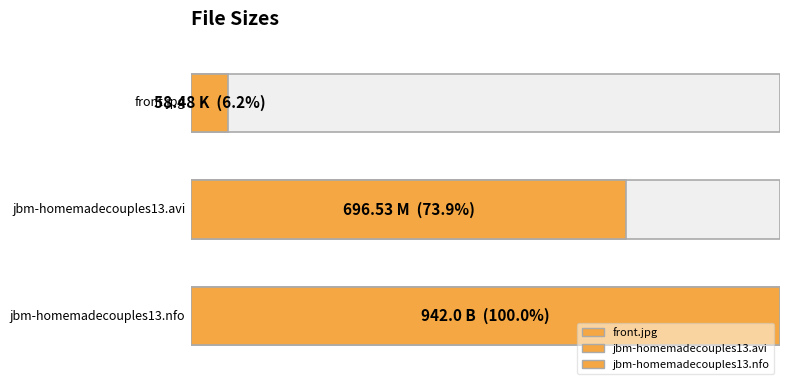

Reading left to right, list all the values displayed in this chart.

58.5	696.5	942.0